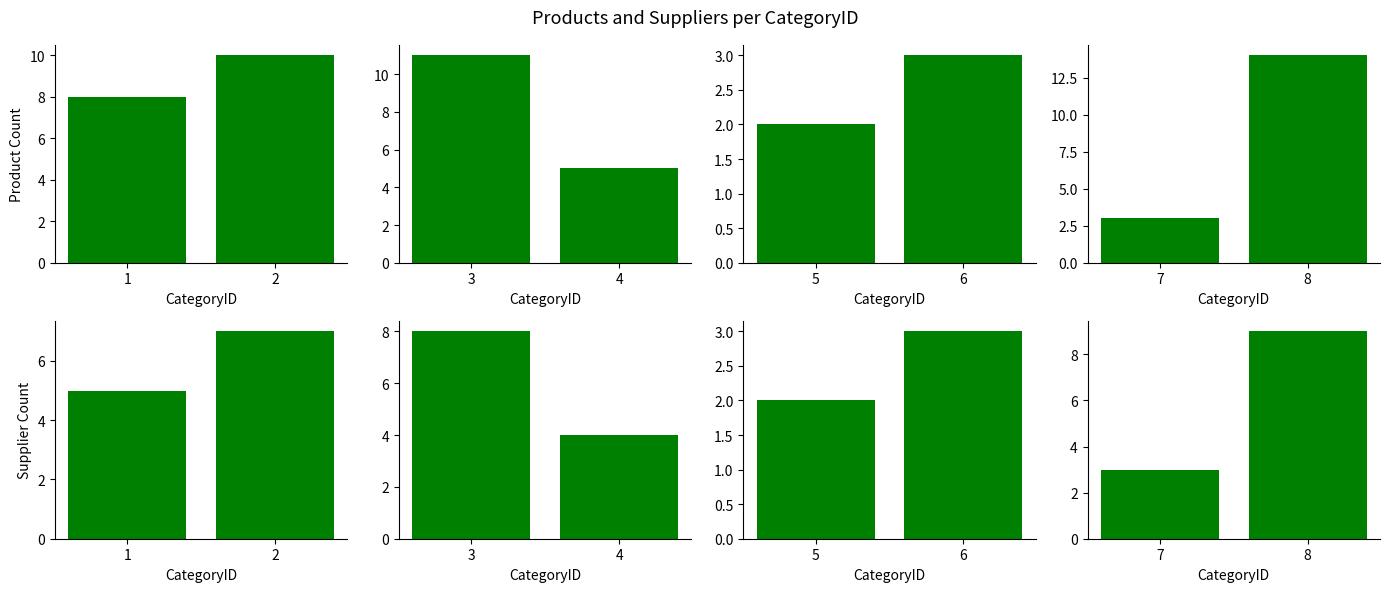

What is the sum of the SupplierCount values at 8 and 7?

12